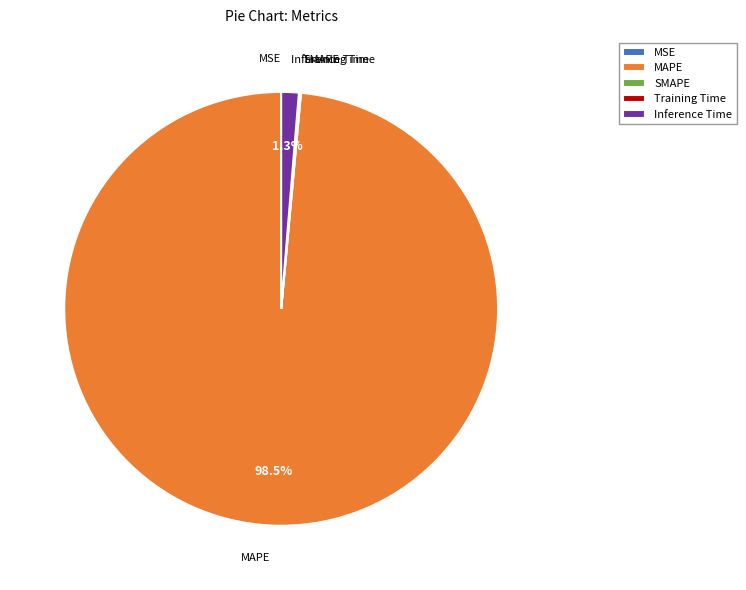

Which has a higher value, Inference Time or MAPE?

MAPE